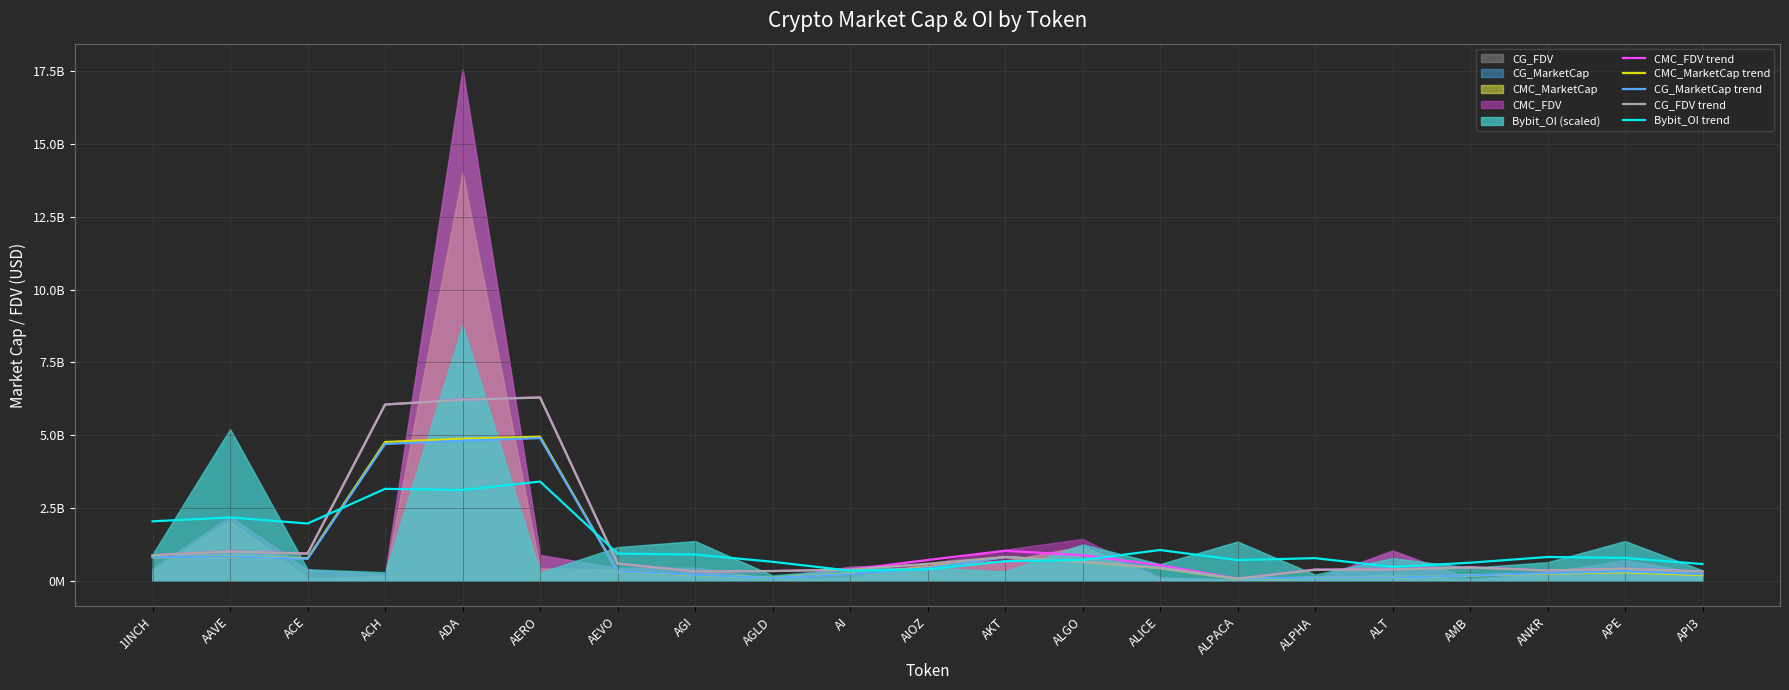

What position from the right is ACH?

18